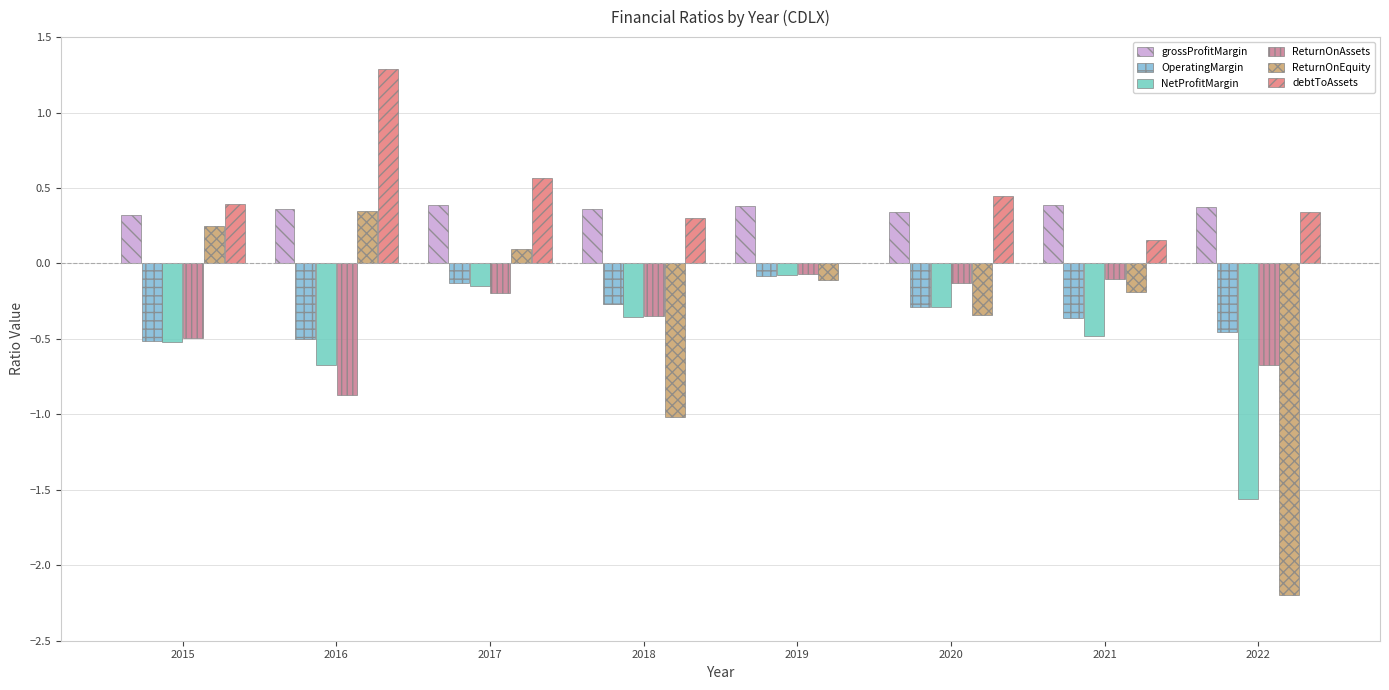

Does the chart contain stacked bars?

No